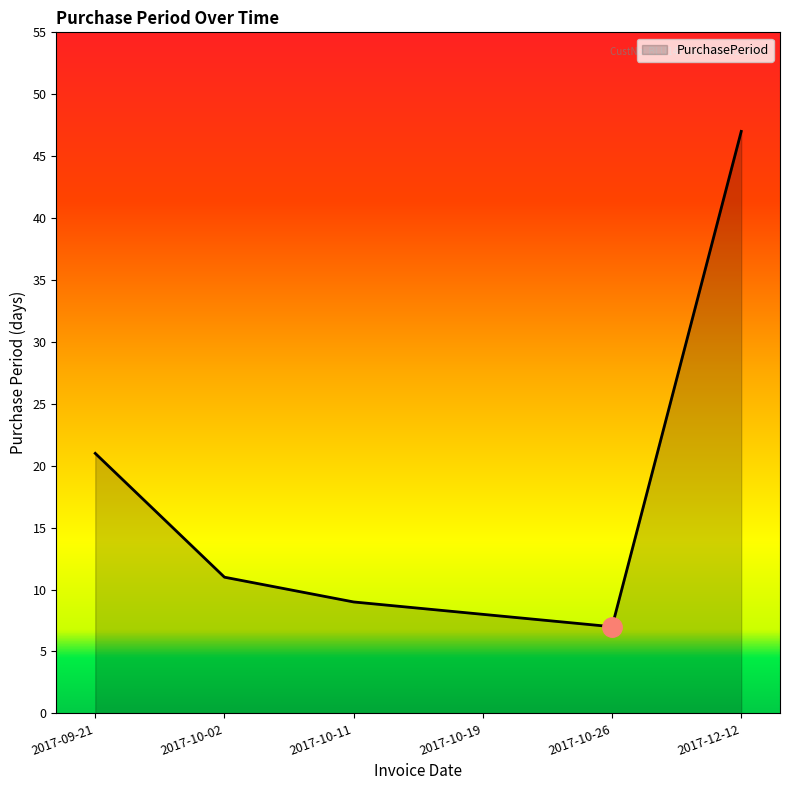

How many series are shown in this chart?

1